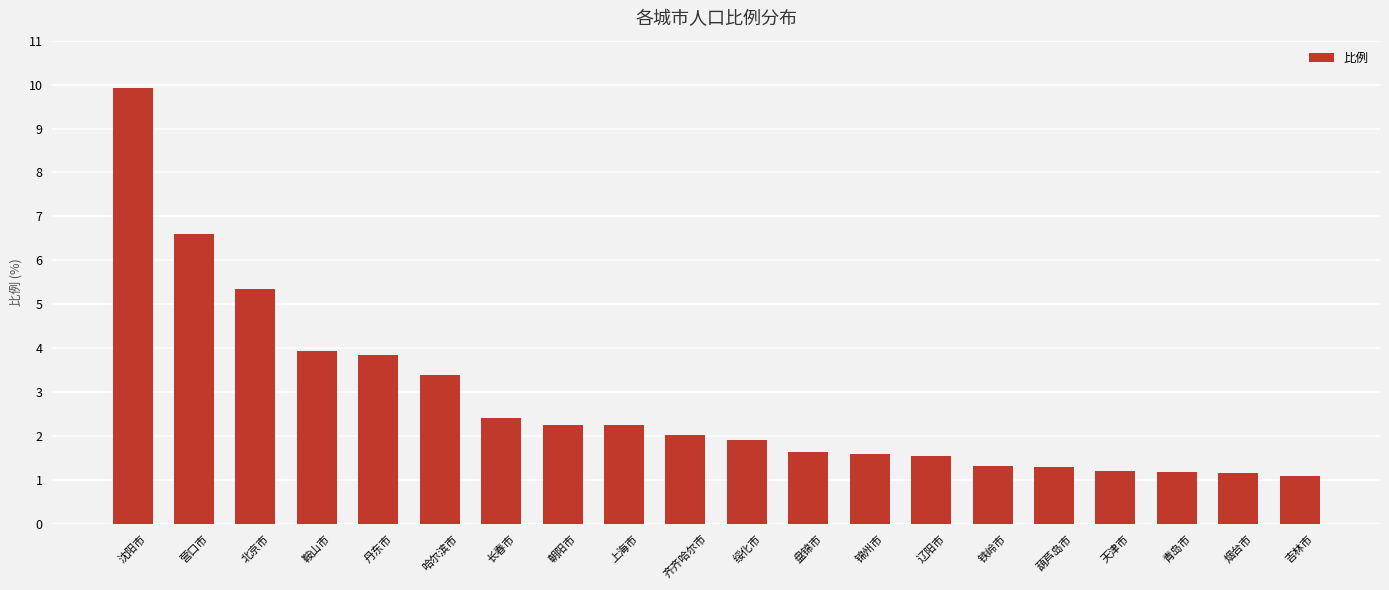

Is it true that the value at 上海市 is 1.0?

False